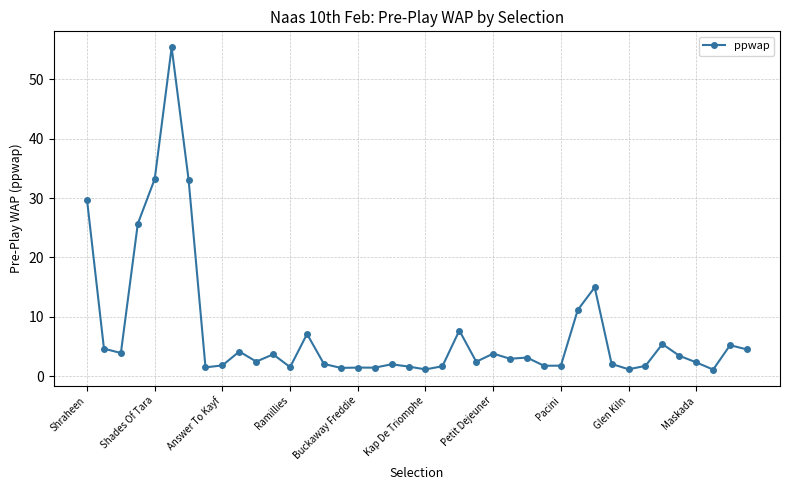

What is the value of the 35th point from the left?

5.4